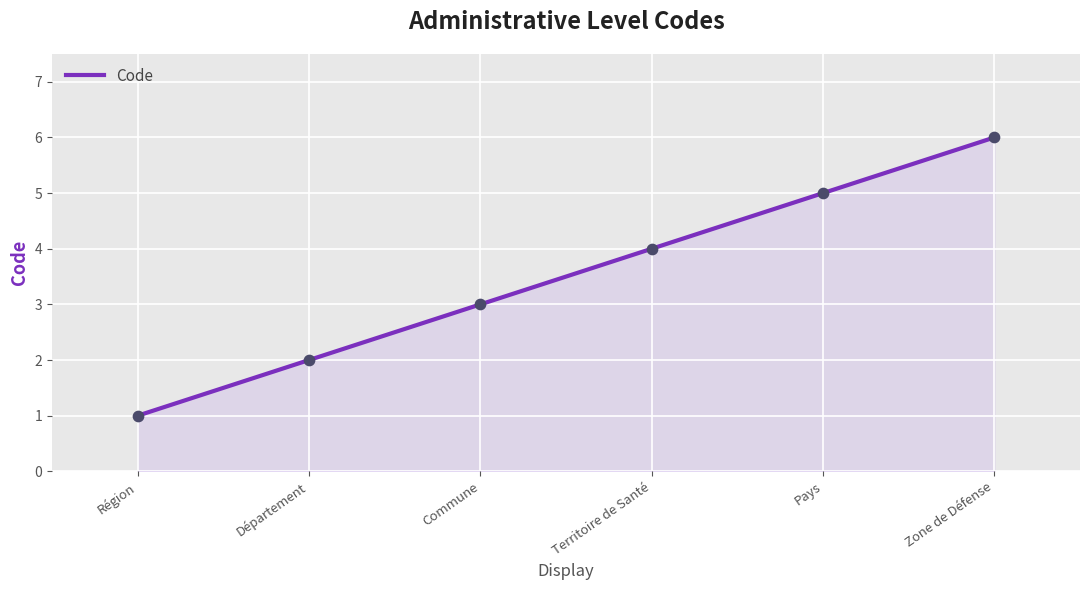

What is the change in value from Département to Pays?

+3